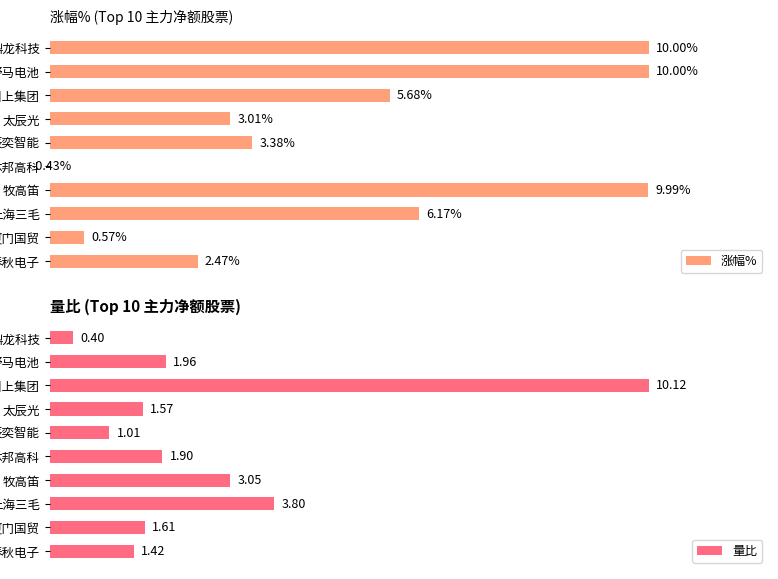

What is the lowest value of the 量比 series?

0.4